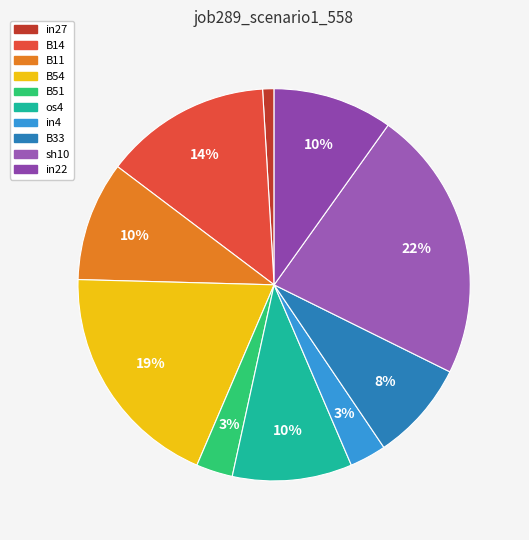

Between os4 and B14, which is larger?

B14